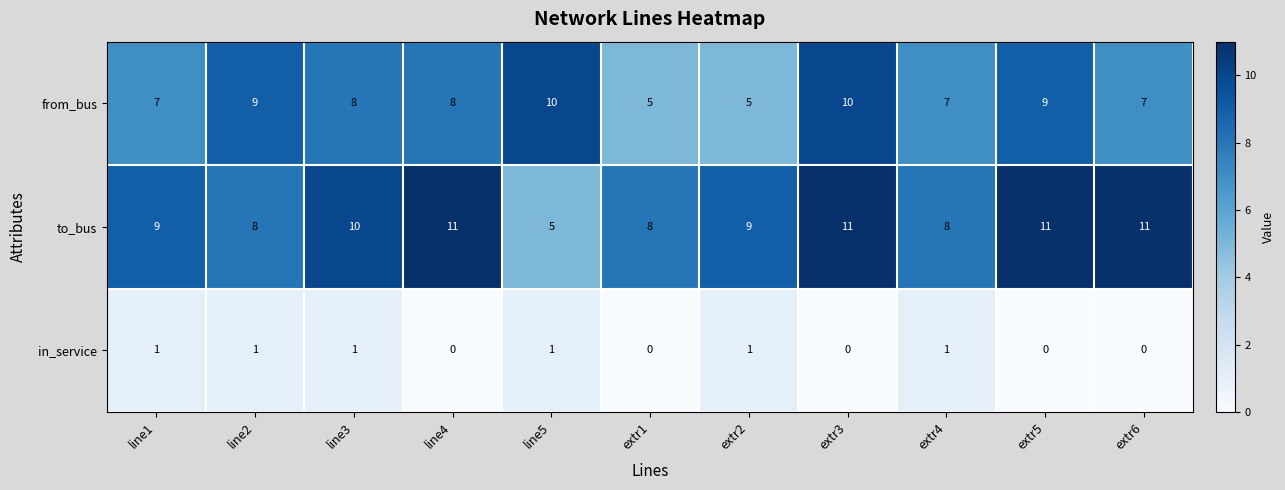

At line1, list the series in order from largest to smallest.

to_bus, from_bus, in_service